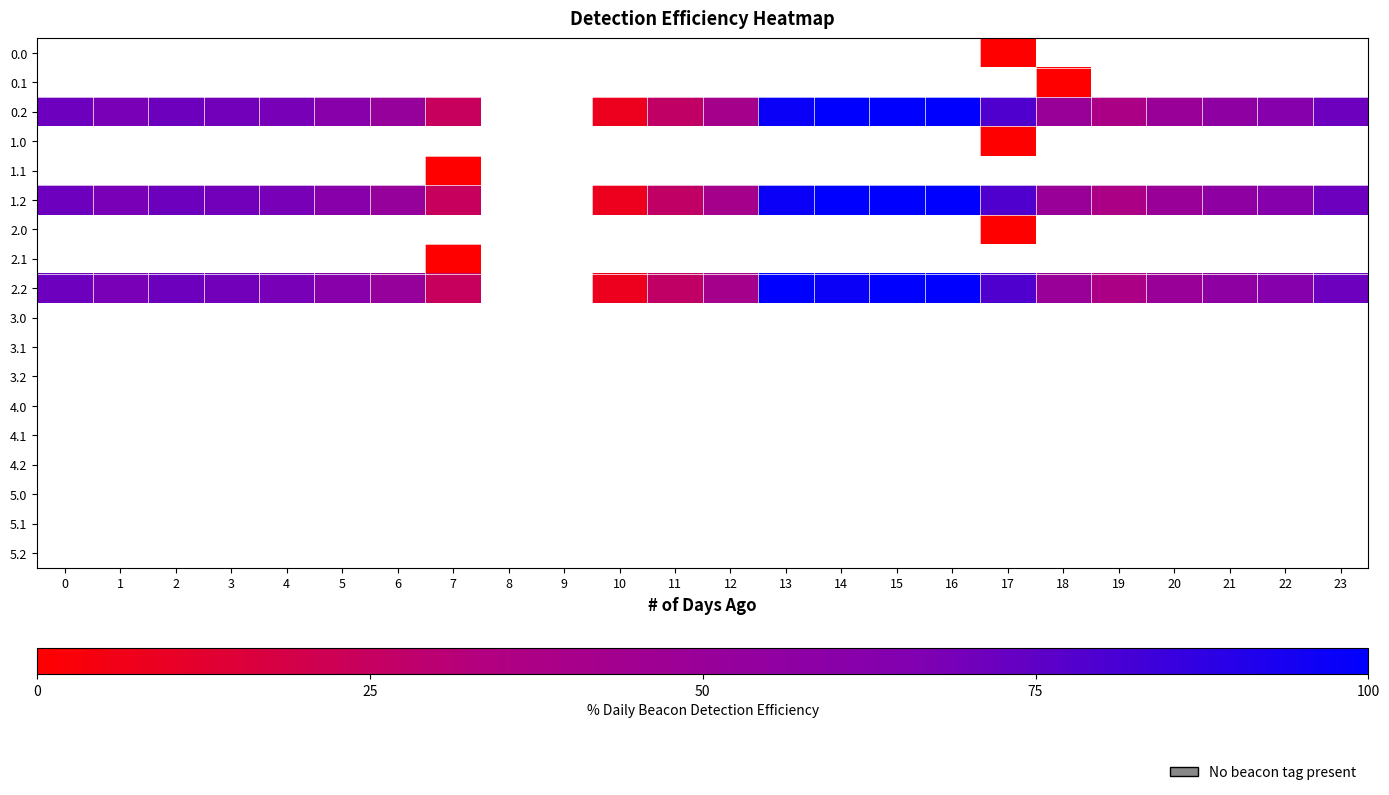

Rank the series by their maximum value, from highest to lowest.

0.2, 1.2, 2.2, 1.1, 2.1, 0.1, 0.0, 1.0, 2.0, 3.0, 3.1, 3.2, 4.0, 4.1, 4.2, 5.0, 5.1, 5.2